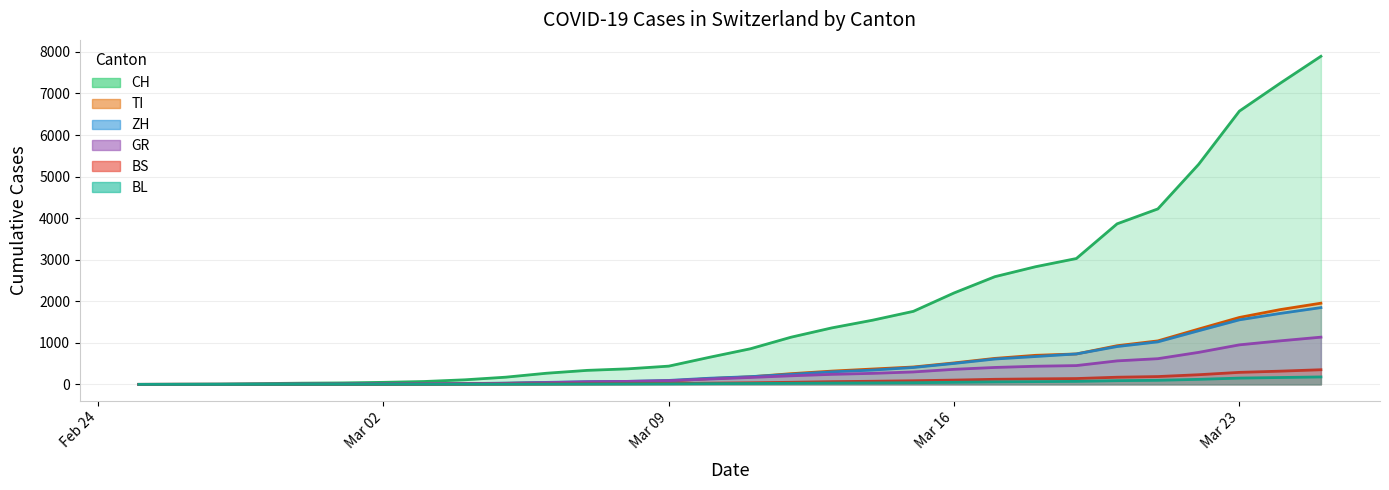

Reading left to right, extract all data points from this chart.

CH: 0	4	8	19	29	35	49	69	110	173	268	337	374	439	652	856	1135	1359	1544	1757	2200	2591	2831	3028	3863	4222	5294	6575	7245	7894
TI: 0	1	1	1	2	2	4	8	15	25	38	51	64	76	139	181	257	319	369	418	516	625	699	732	930	1046	1331	1610	1799	1953
ZH: 0	0	2	2	6	7	10	13	18	31	48	65	72	95	148	186	241	301	344	406	504	610	670	732	910	1023	1290	1553	1707	1847
GR: 0	2	2	6	6	6	9	10	15	22	42	60	72	89	128	166	206	241	265	299	362	407	436	452	565	618	770	951	1047	1136
BS: 0	1	1	1	1	1	1	3	5	7	10	13	16	19	29	38	50	65	75	87	103	122	132	140	172	188	232	289	318	352
BL: 0	0	0	1	2	2	2	2	3	4	6	8	10	12	17	21	26	31	35	40	50	60	66	72	89	98	121	151	165	179